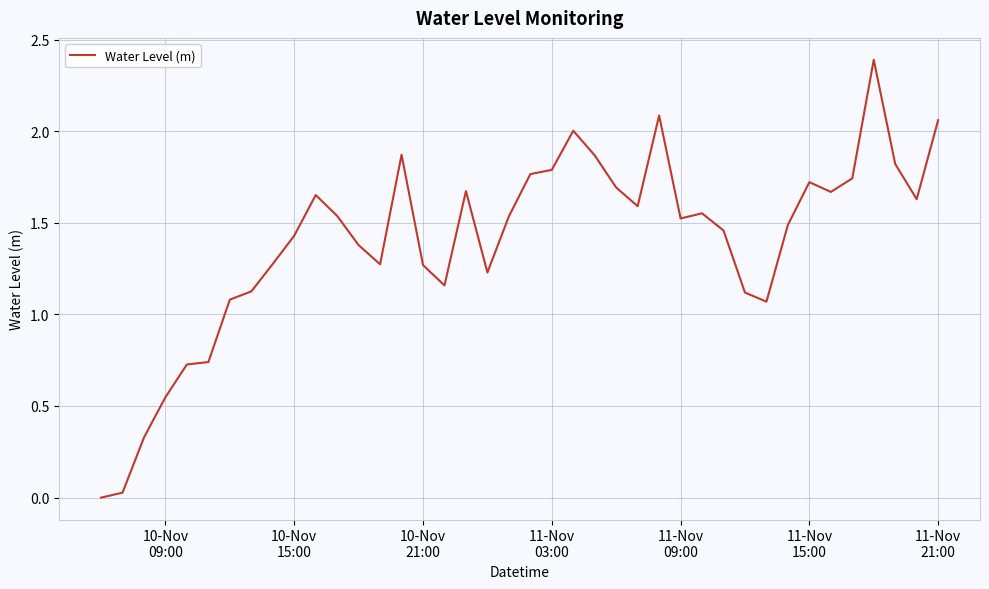

What is the difference between the maximum and minimum values?

2.4